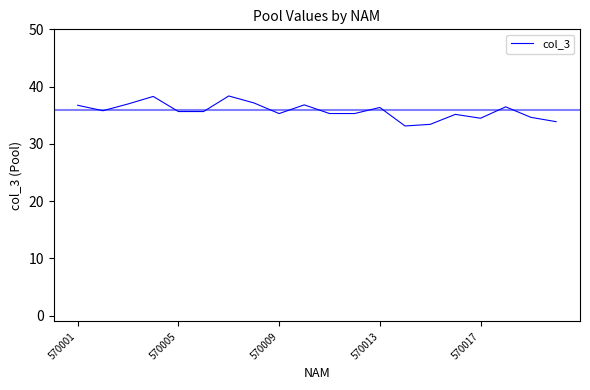

What is the maximum value shown in the chart?

38.4